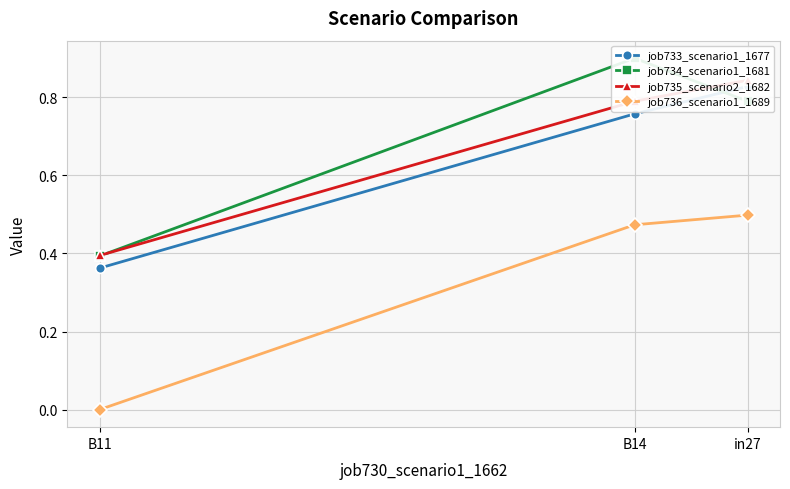

How many lines are shown in the chart?

4